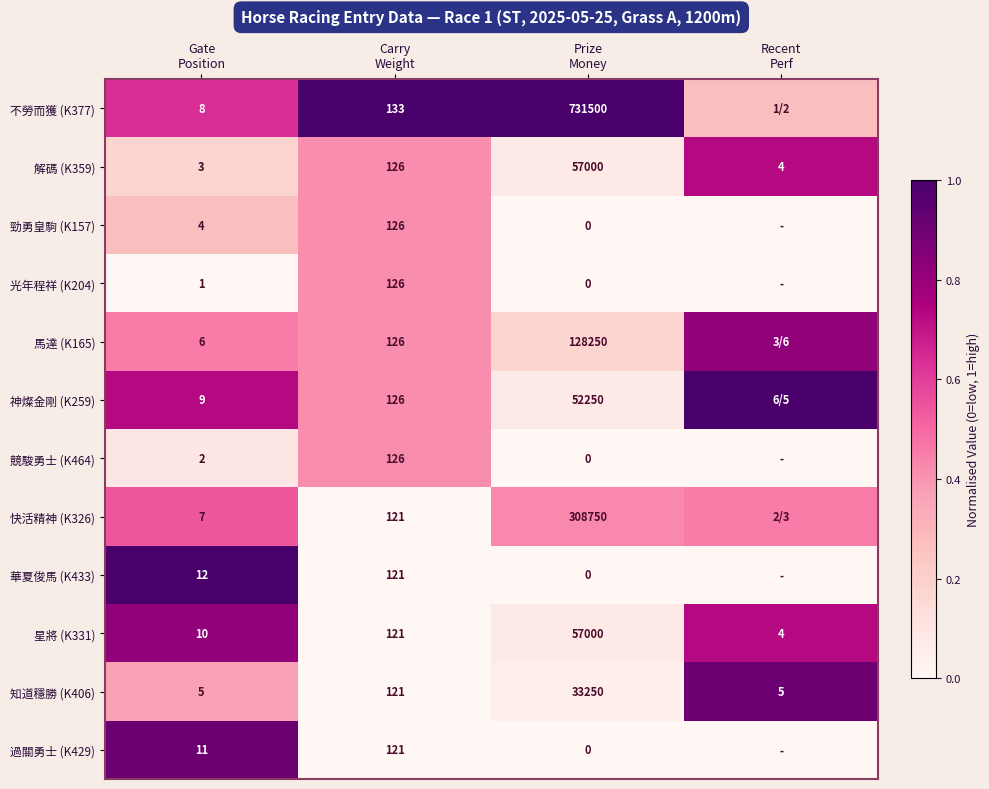

At how many categories does at least one series exceed 0?

4